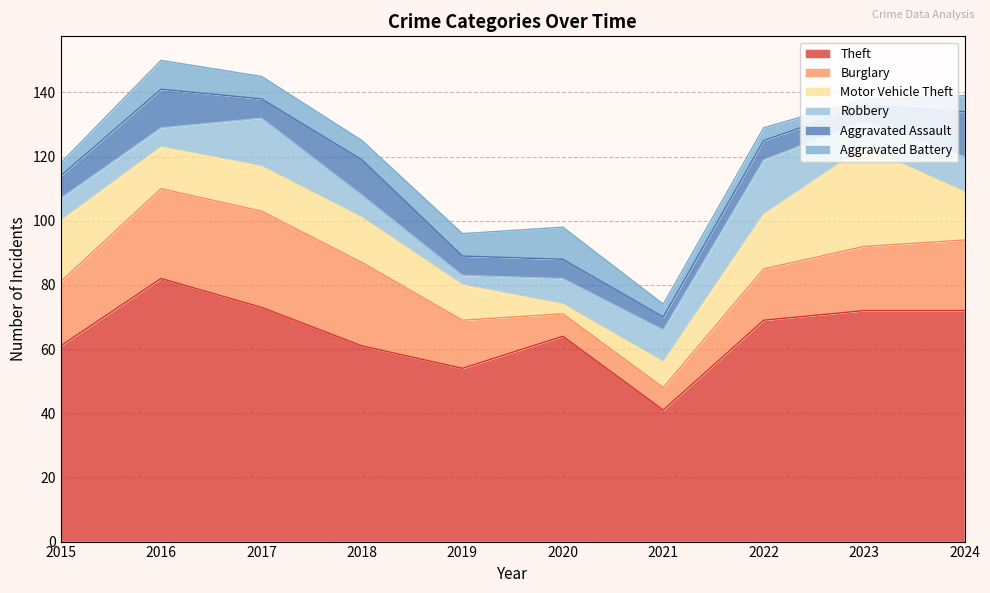

Which series changed the most between 2015 and 2023?

Motor Vehicle Theft